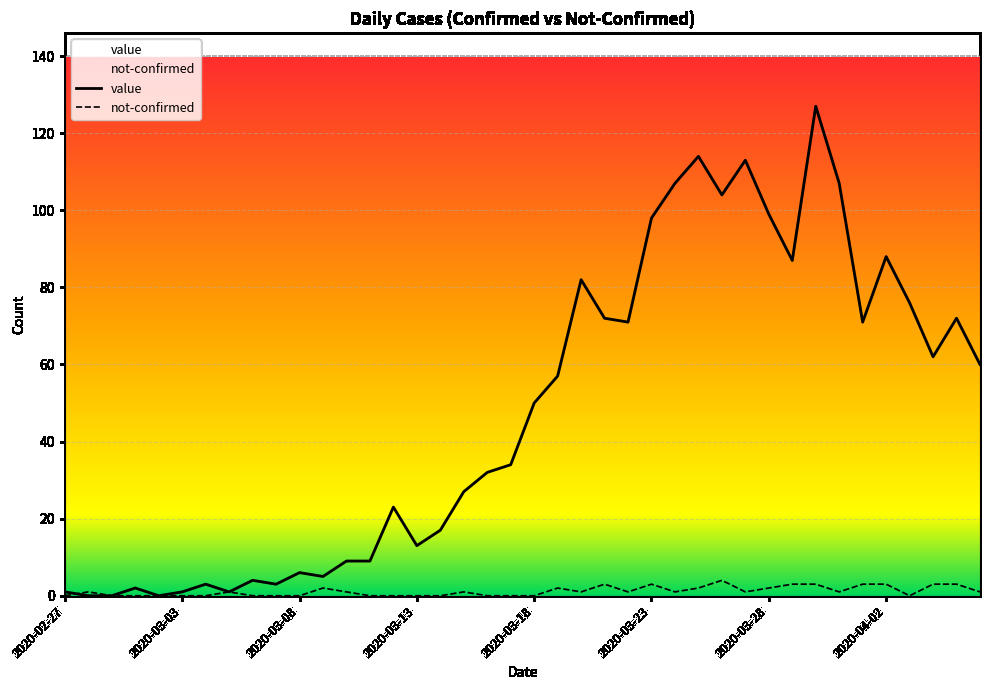

The value of value at 38 is 72. True or false?

True